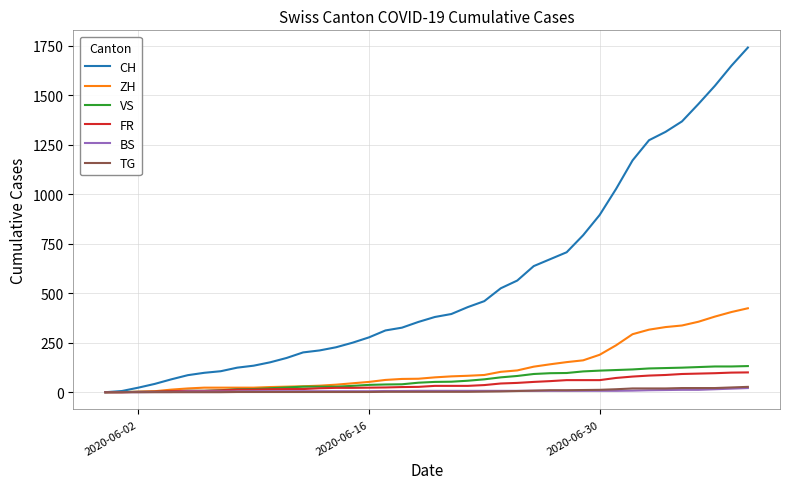

Which series has the largest total across all categories?

CH